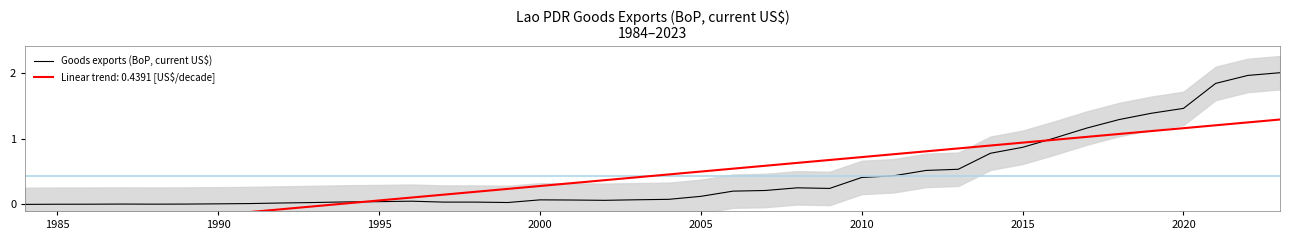

What is the greatest value displayed?

2.0